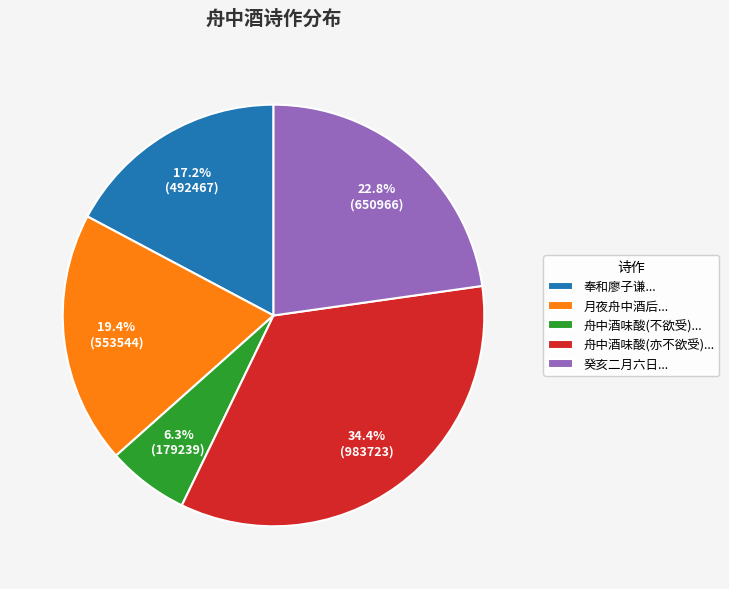

Rank the categories by value from highest to lowest.

舟中酒味酸(亦不欲受)..., 癸亥二月六日..., 月夜舟中酒后..., 奉和廖子谦..., 舟中酒味酸(不欲受)...